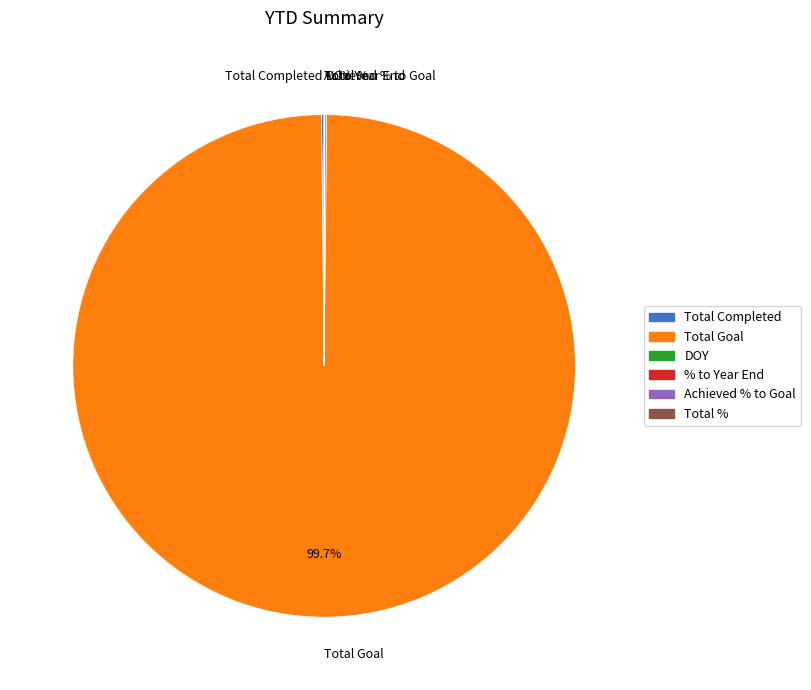

Which slice is the largest?

Total Goal